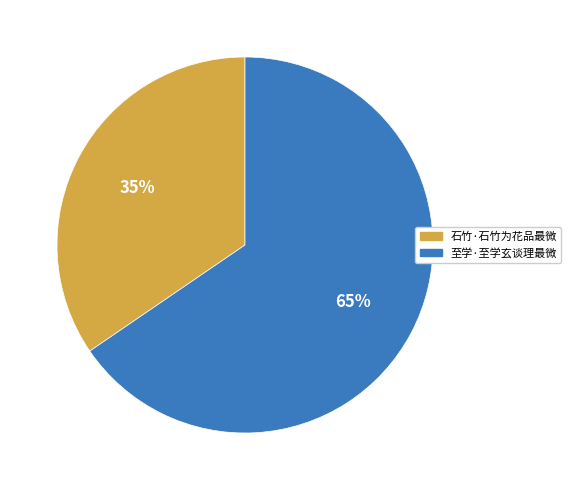

To the nearest percent, what is the average slice percentage?

50%